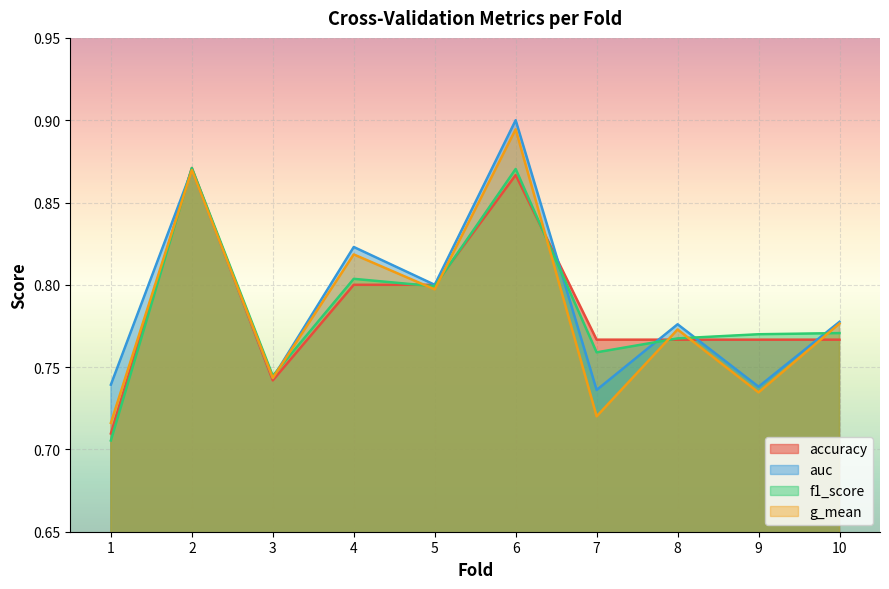

What is the maximum value shown in the chart?

0.9